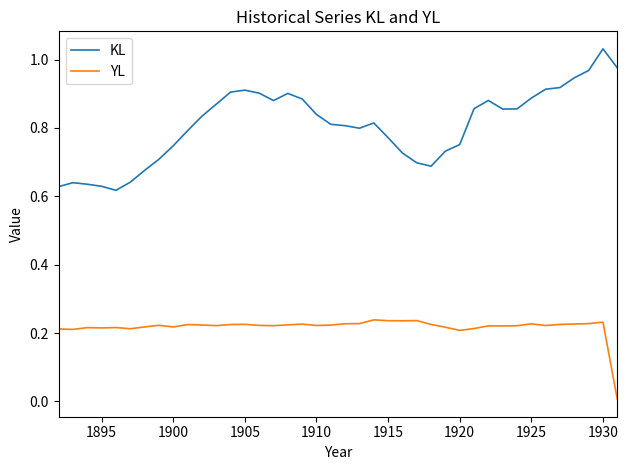

How many distinct data groups are displayed?

2